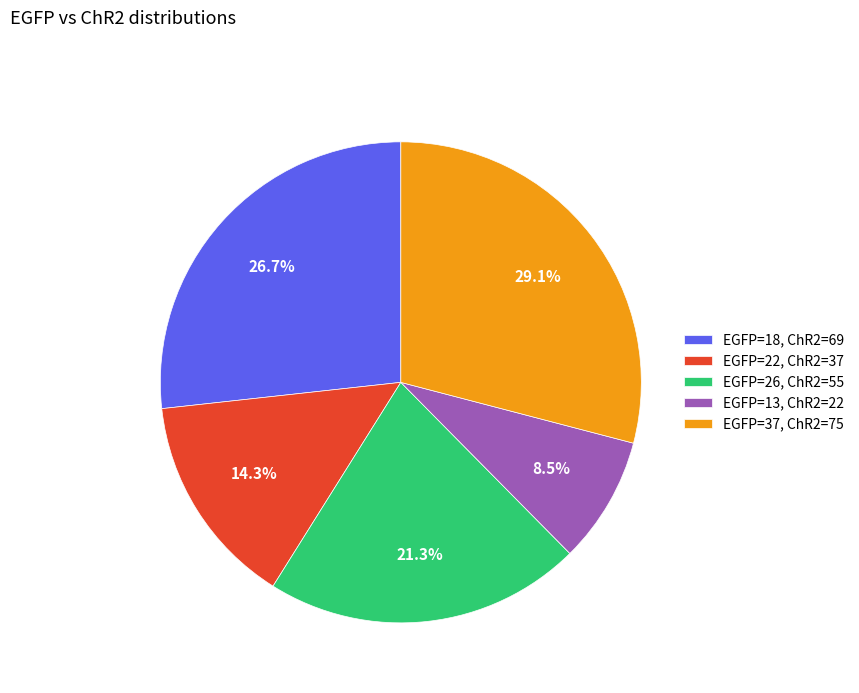

What is the ratio of the value at EGFP=26, ChR2=55 to the value at EGFP=18, ChR2=69?

0.8